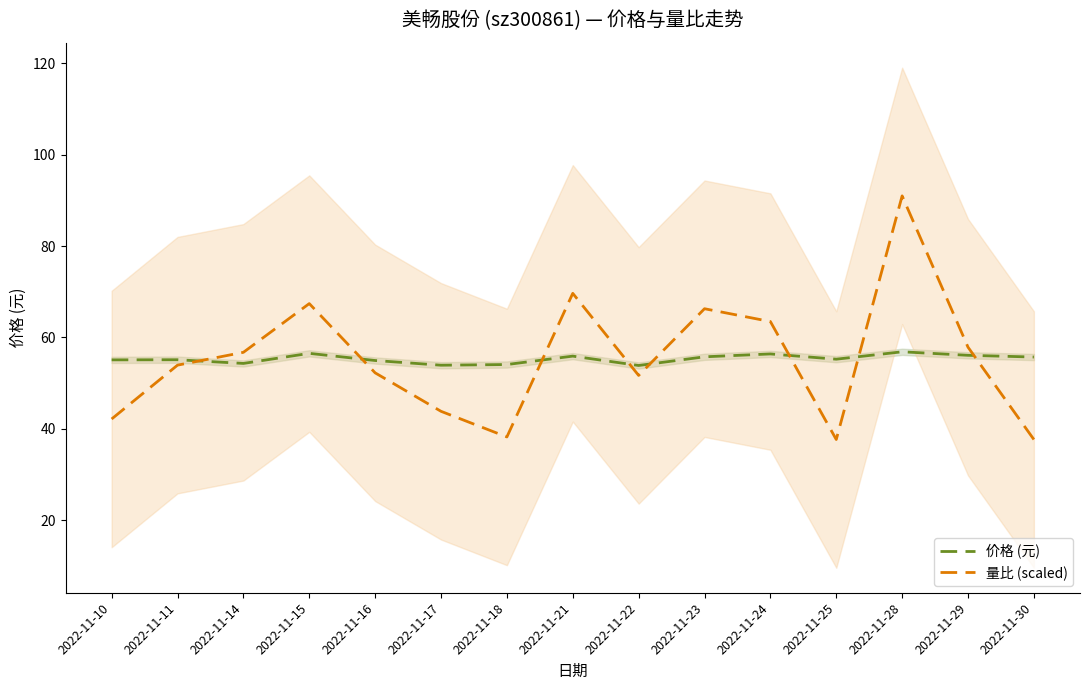

Which has a higher value, 2022-11-23 or 2022-11-29?

2022-11-29